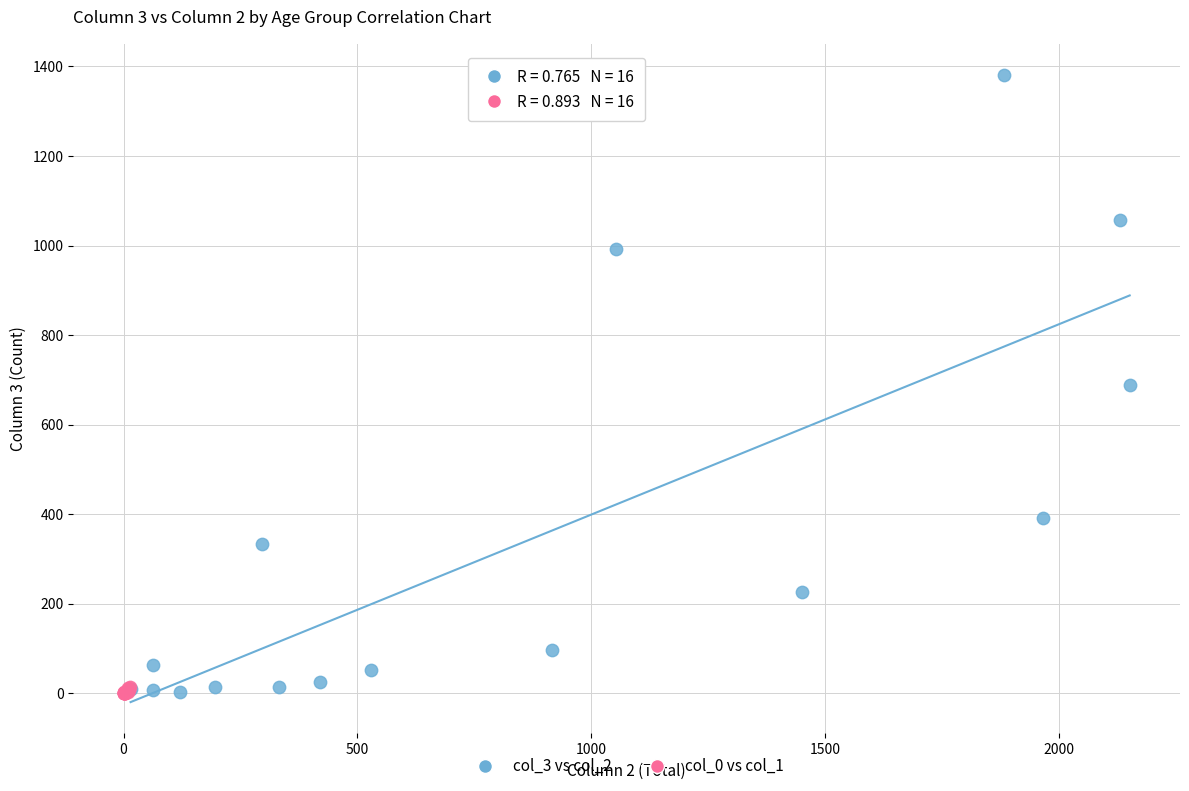

Which series has the largest Y range (max minus min)?

col_3 vs col_2